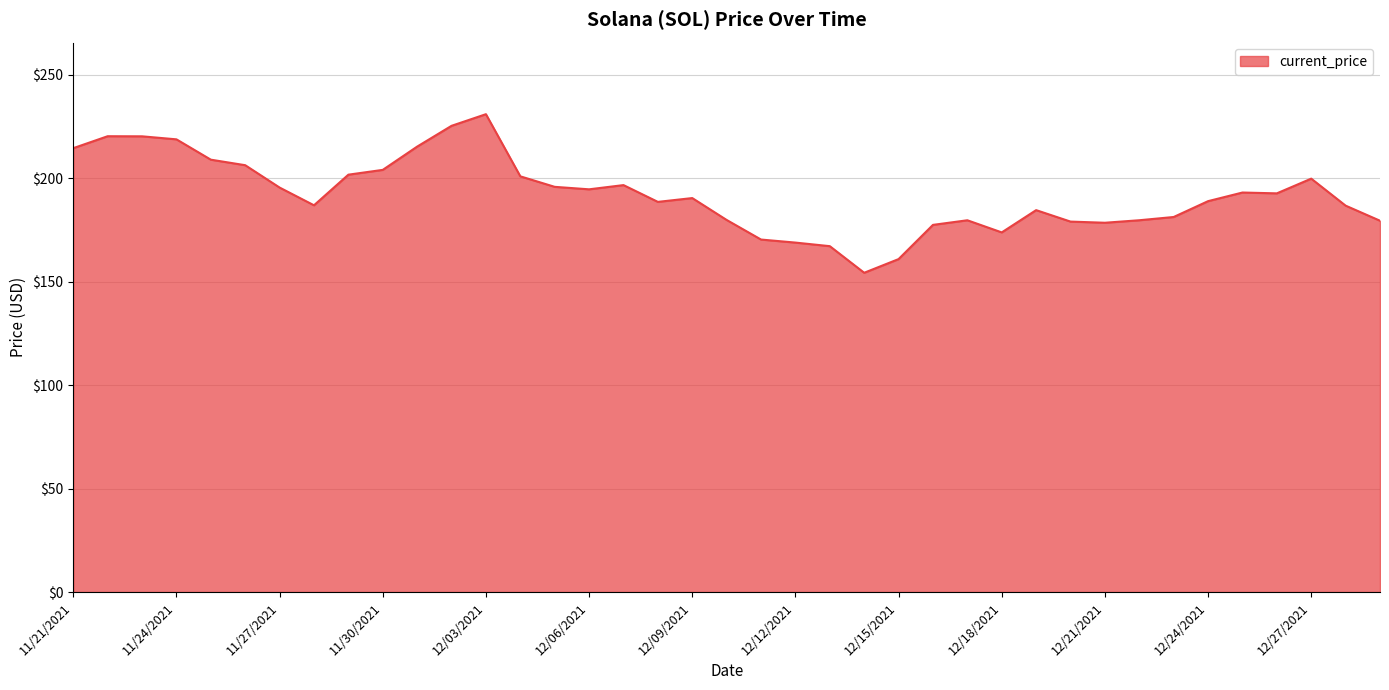

What is the smallest value displayed?

154.3